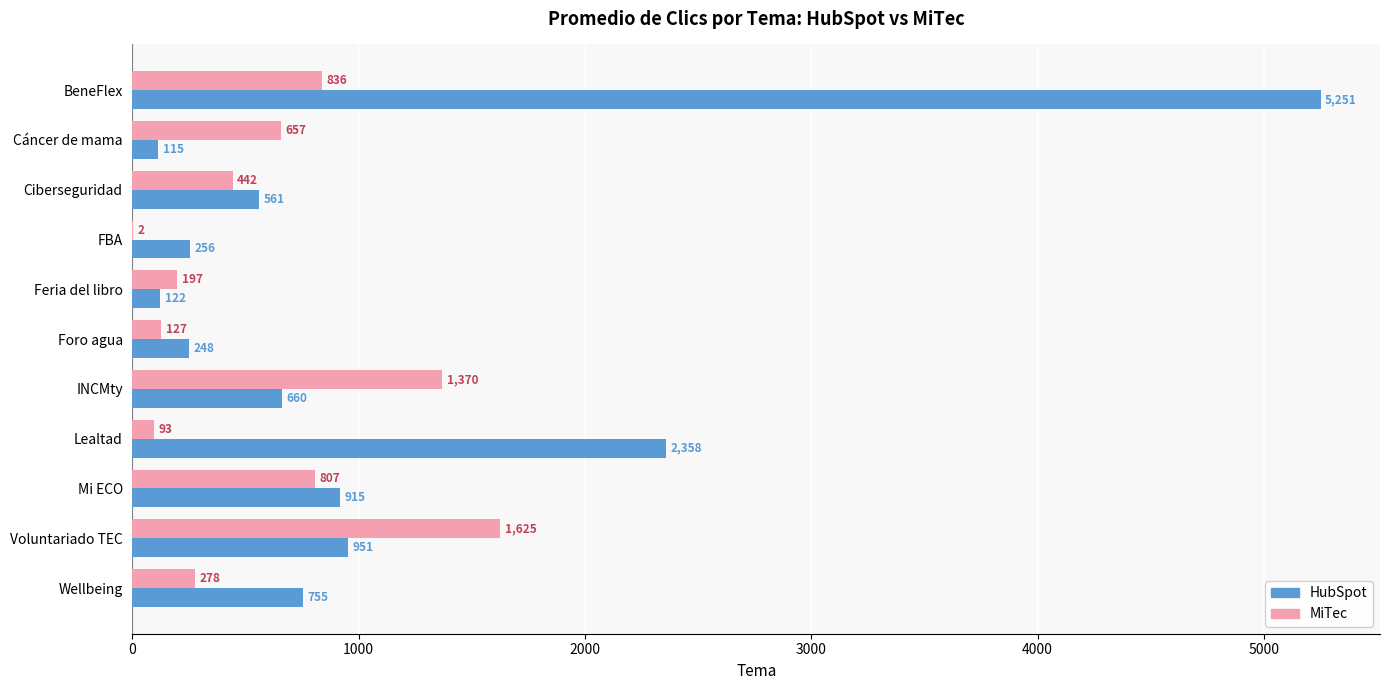

Which label corresponds to the largest value in the chart?

BeneFlex